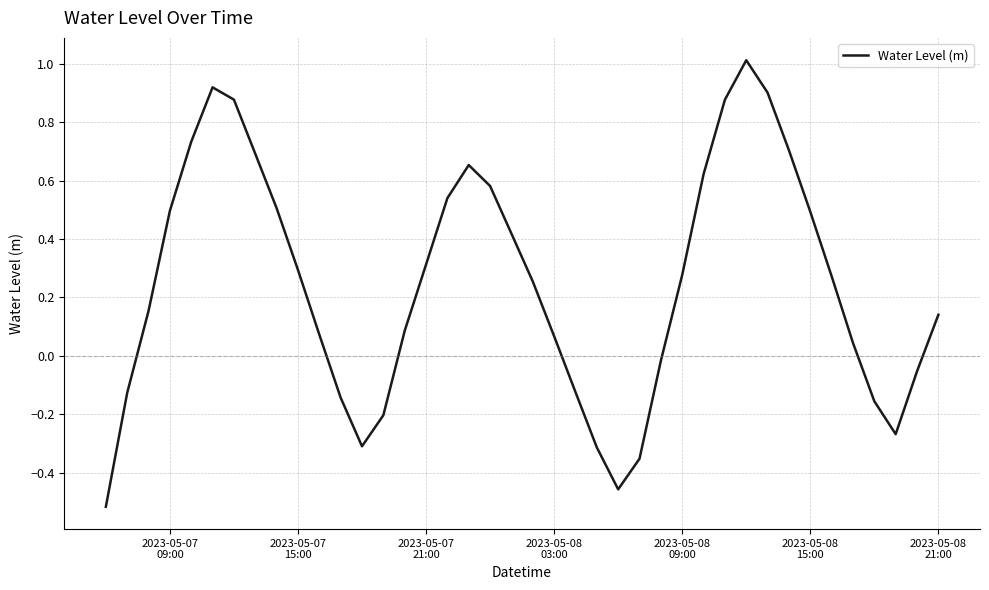

What is the greatest value displayed?

1.0